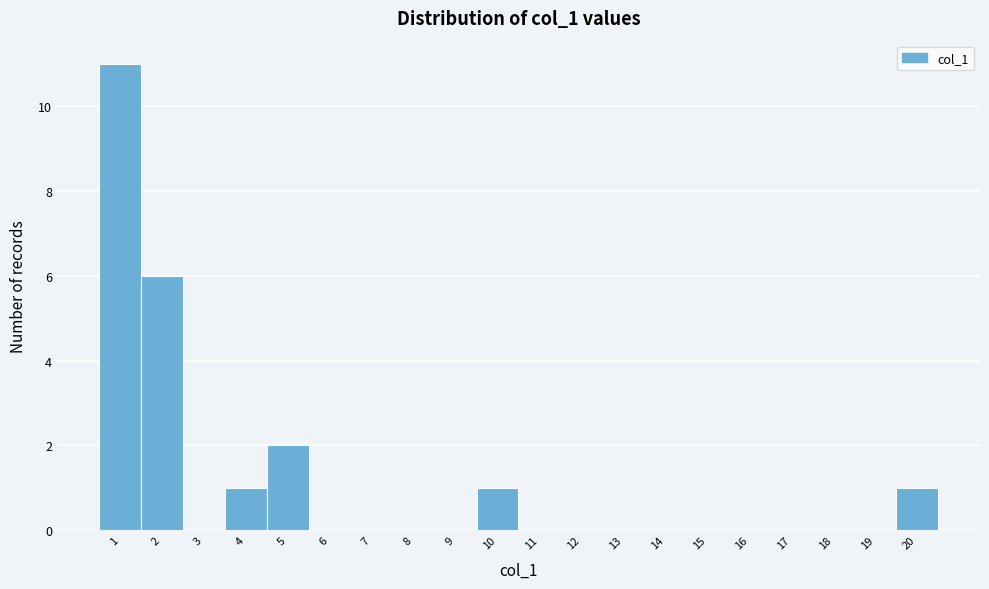

Reading left to right, list every bar in this chart as the range it spans on the x-axis followed by its height. The values are not printed on the chart, so give them approximately, as read against the axis.

0.5 to 1.5: 11
1.5 to 2.5: 6
2.5 to 3.5: 0
3.5 to 4.5: 1
4.5 to 5.5: 2
5.5 to 6.5: 0
6.5 to 7.5: 0
7.5 to 8.5: 0
8.5 to 9.5: 0
9.5 to 10.5: 1
10.5 to 11.5: 0
11.5 to 12.5: 0
12.5 to 13.5: 0
13.5 to 14.5: 0
14.5 to 15.5: 0
15.5 to 16.5: 0
16.5 to 17.5: 0
17.5 to 18.5: 0
18.5 to 19.5: 0
19.5 to 20.5: 1